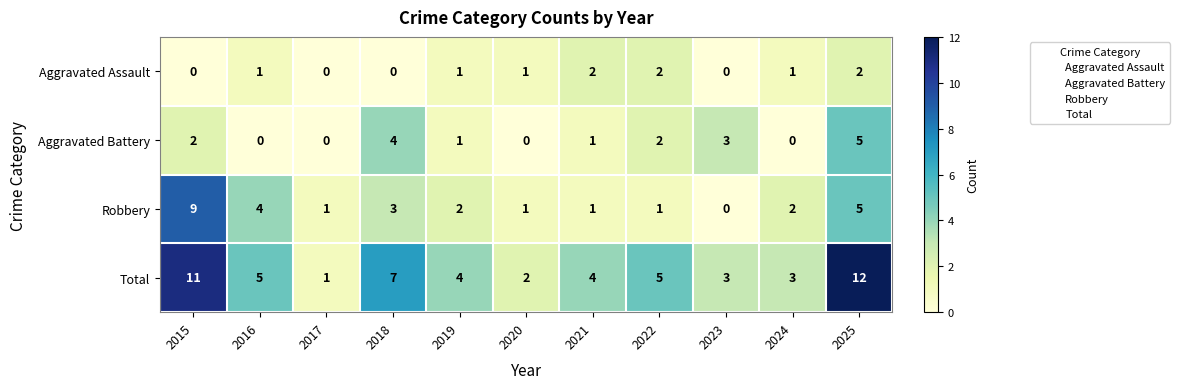

At which label does Robbery first exceed 2?

2015